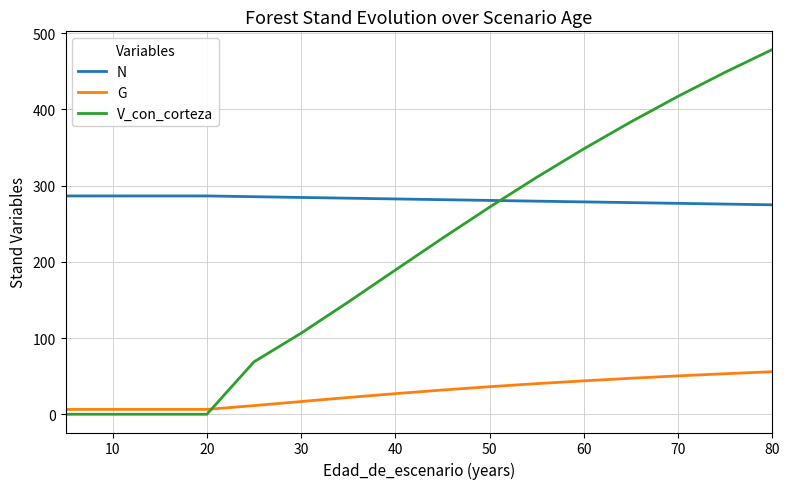

Rank the series by their maximum value, from highest to lowest.

V_con_corteza, N, G